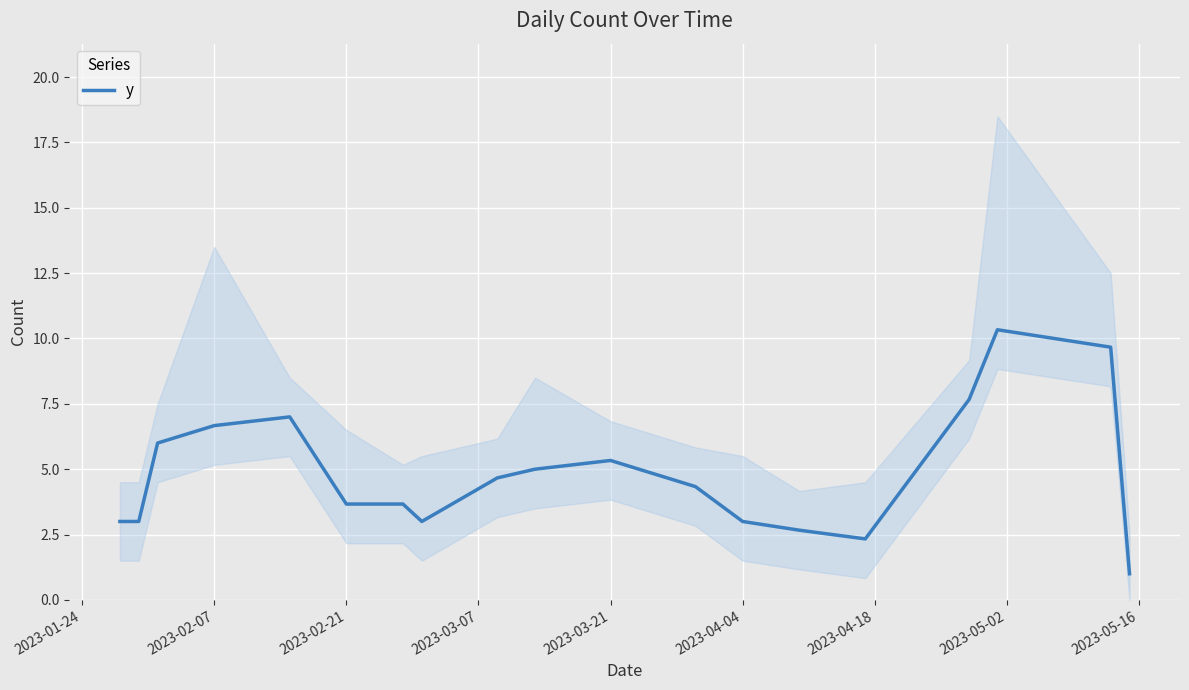

The y series shows 3.7 at 2023-02-21. True or false?

True